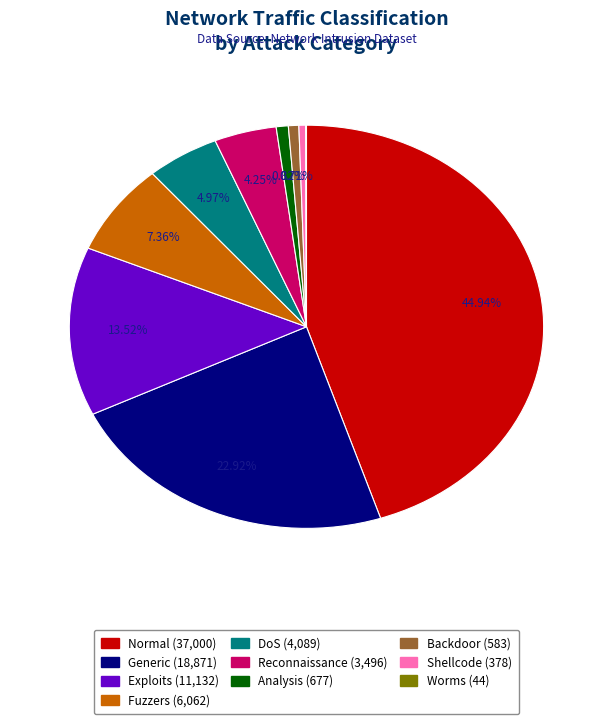

True or false: Fuzzers accounts for 13% of the total.

False